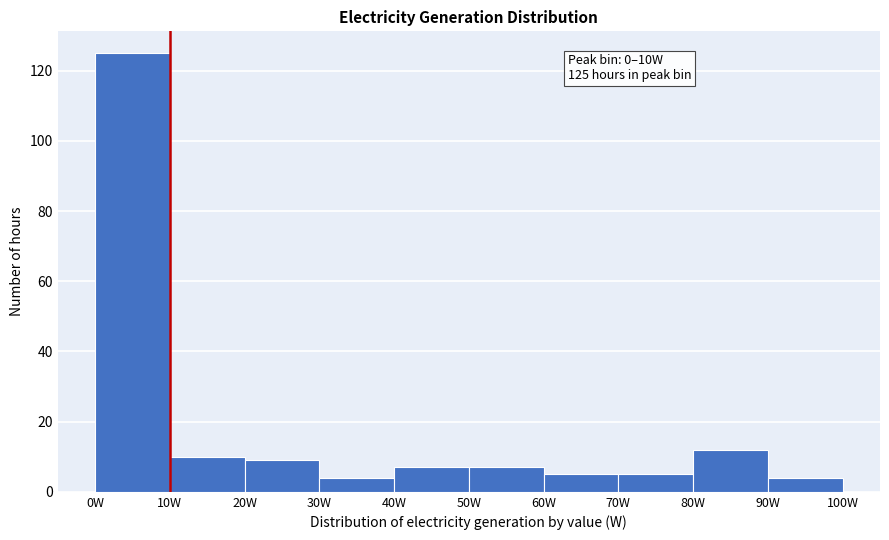

Over which range of the x-axis is the bar tallest?

0 to 10